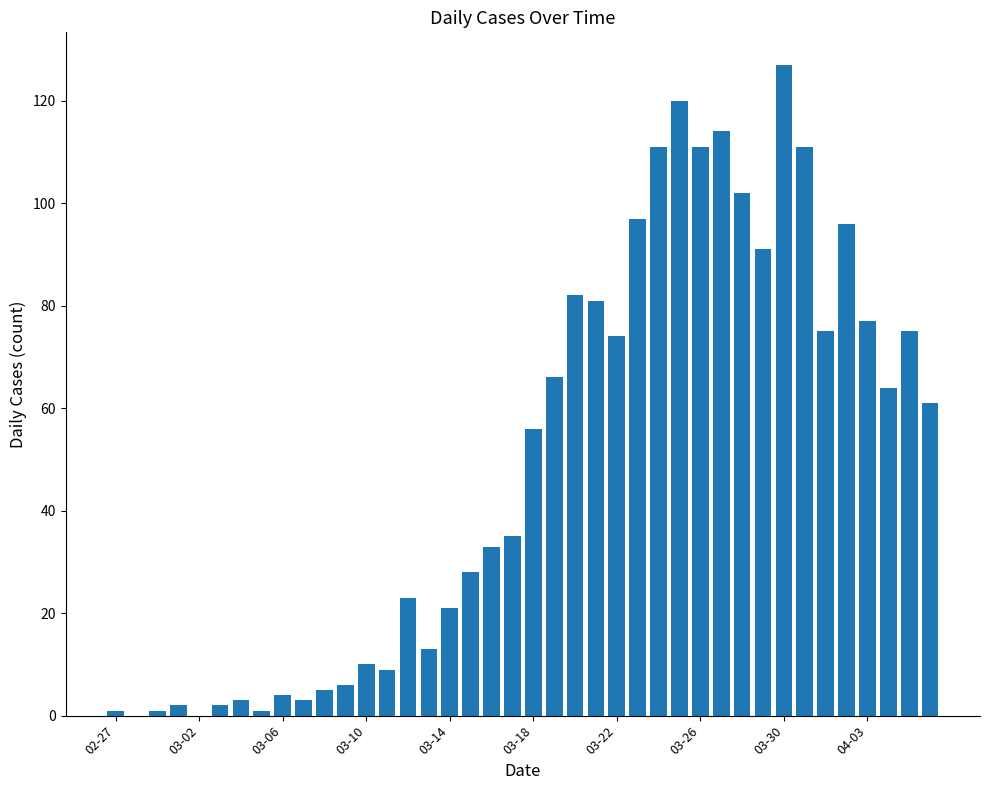

What is the maximum value shown in the chart?

127